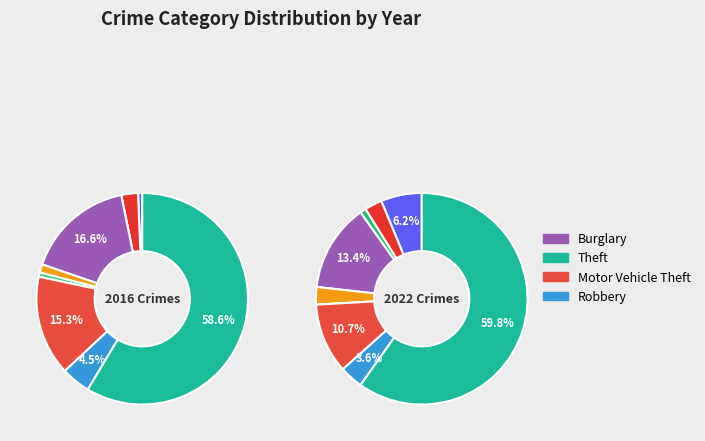

The Criminal Sexual Assault slice represents 13% of the pie. True or false?

False